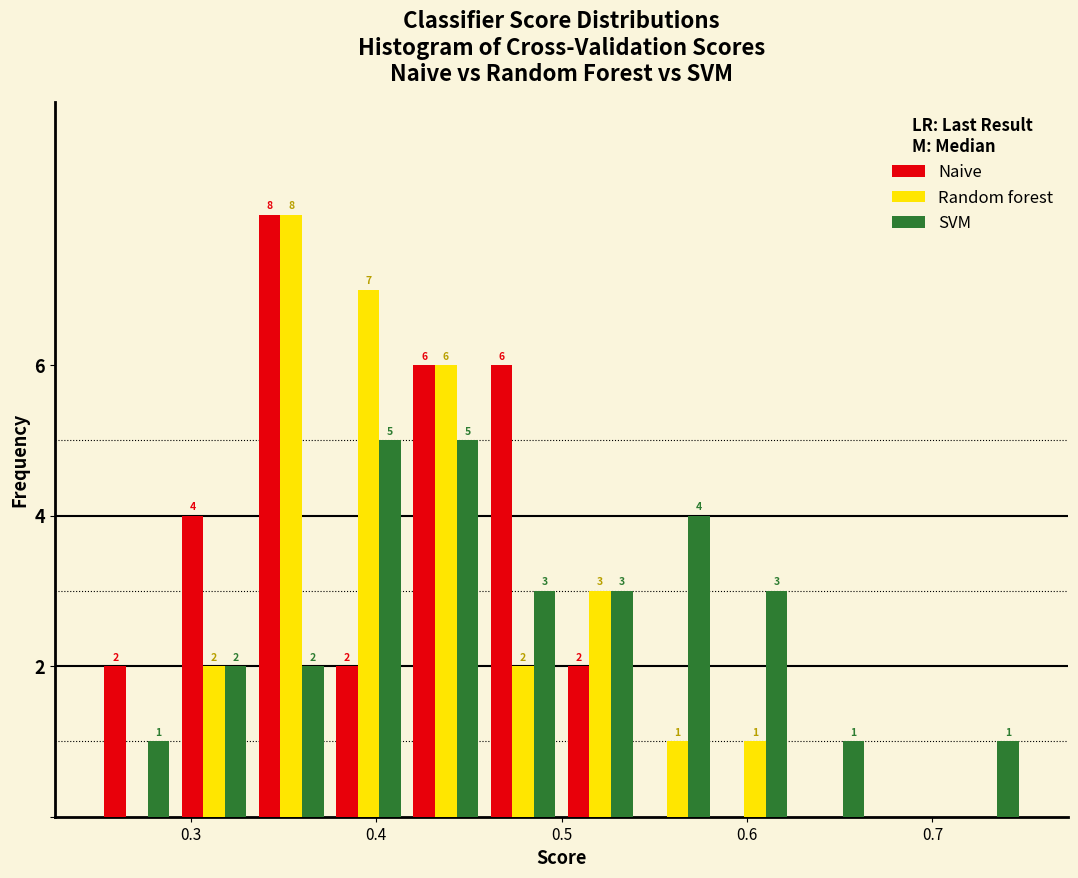

In the Random forest series, which range on the x-axis has the tallest bar?

0.33 to 0.38